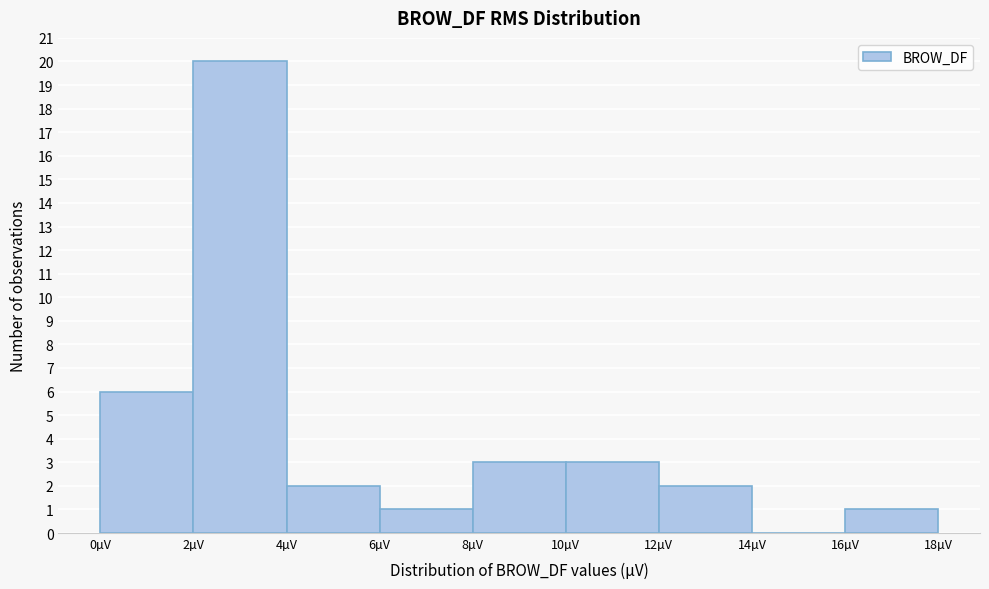

Over which range of the x-axis is the bar tallest?

2 to 4